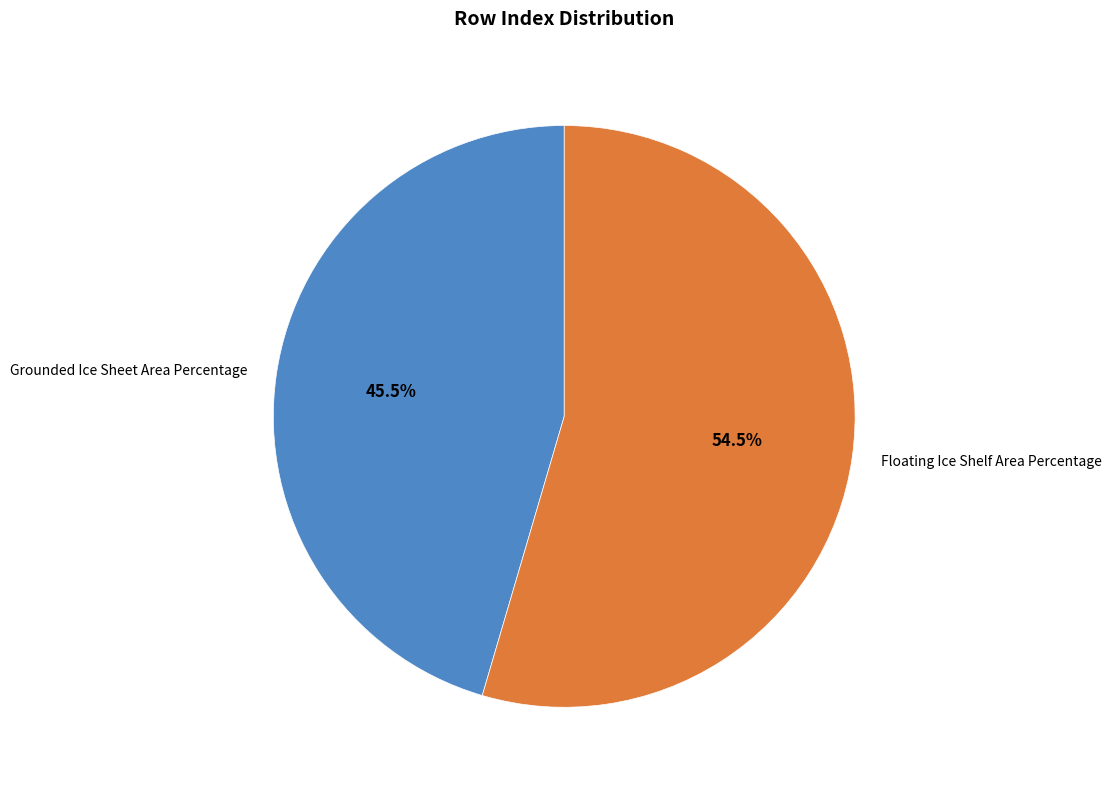

Which category accounts for the majority?

Floating Ice Shelf Area Percentage